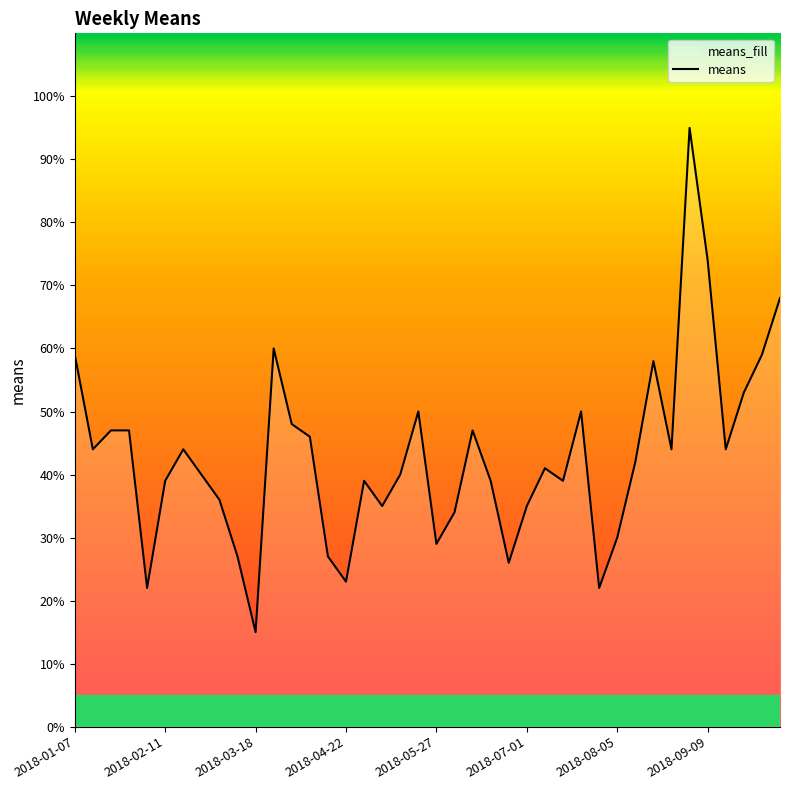

Reading right to left, what are all the values shown in this chart?

68	59	53	44	74	95	44	58	42	30	22	50	39	41	35	26	39	47	34	29	50	40	35	39	23	27	46	48	60	15	27	36	40	44	39	22	47	47	44	59